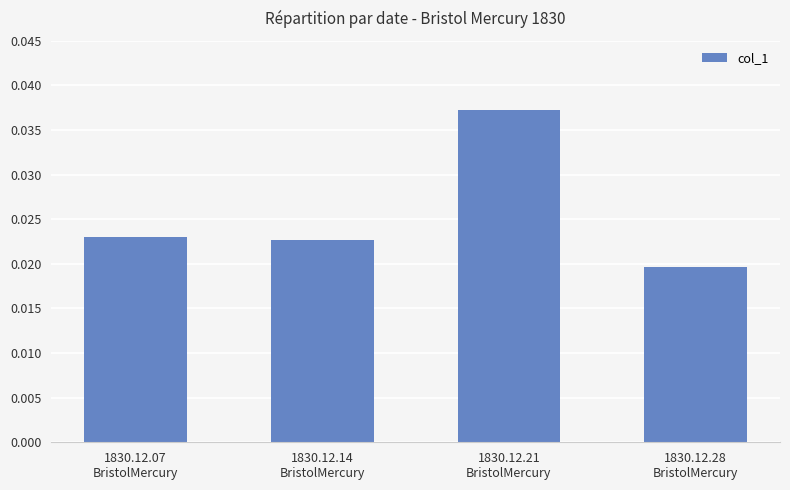

How many values are between 0 and 1?

4